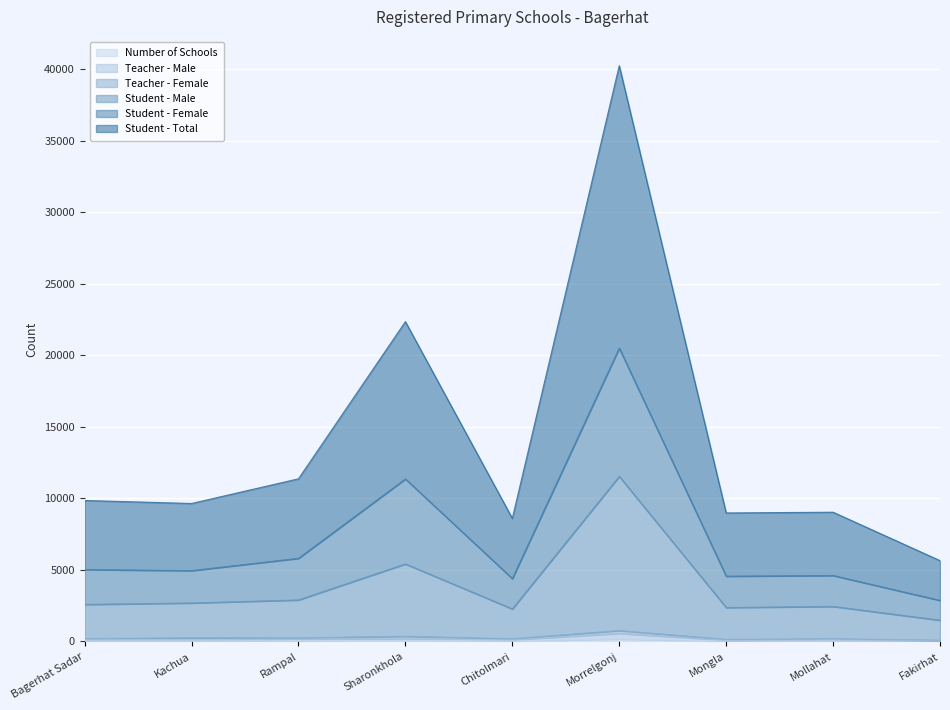

Does the chart display data point markers on the line(s)?

No